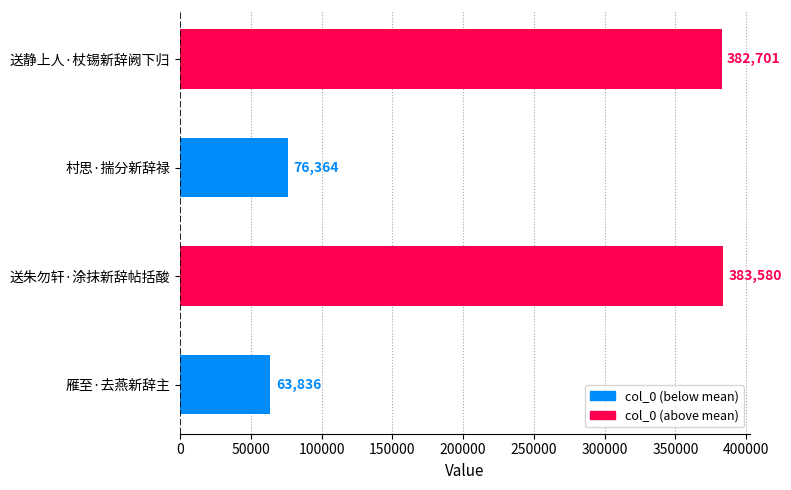

List the labels in order of value, smallest first.

雁至·去燕新辞主, 村思·揣分新辞禄, 送静上人·杖锡新辞阙下归, 送朱勿轩·涂抹新辞帖括酸